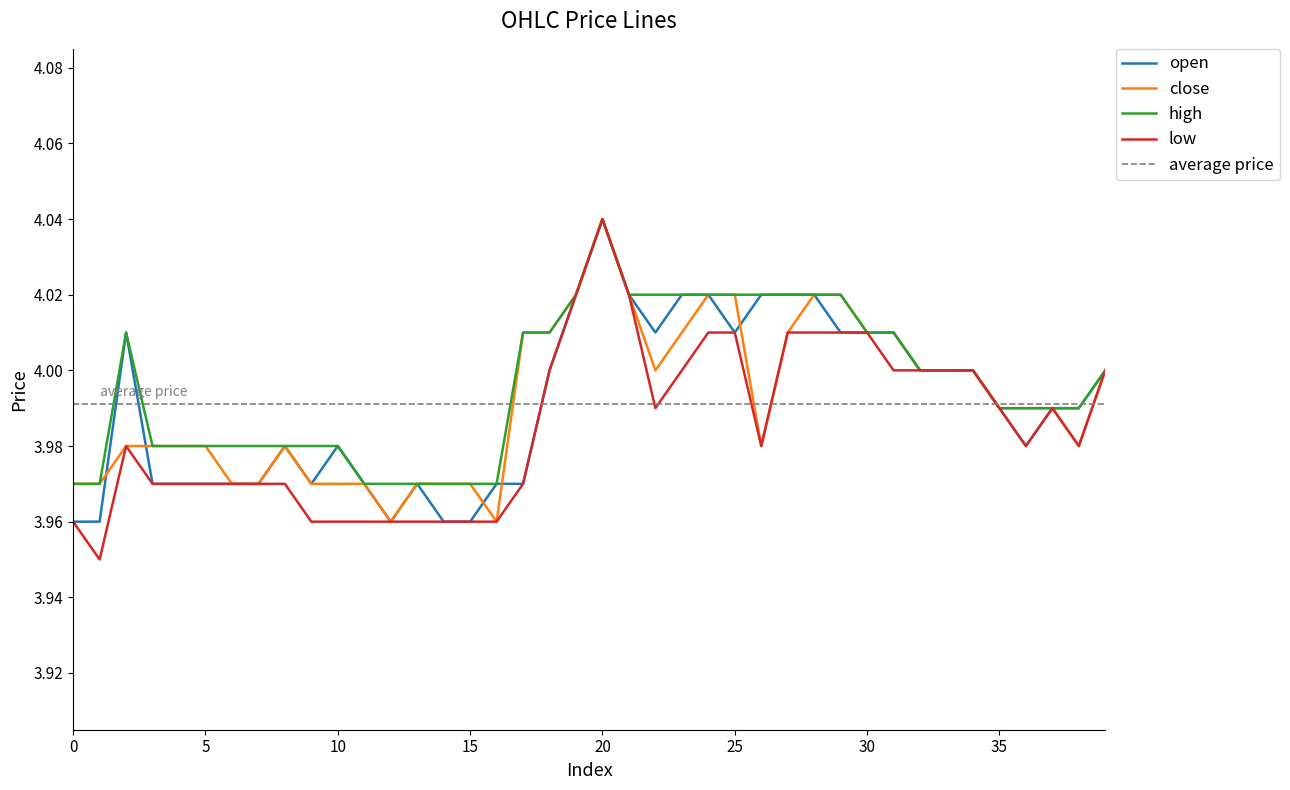

What is the total value across all series at 5?

15.9